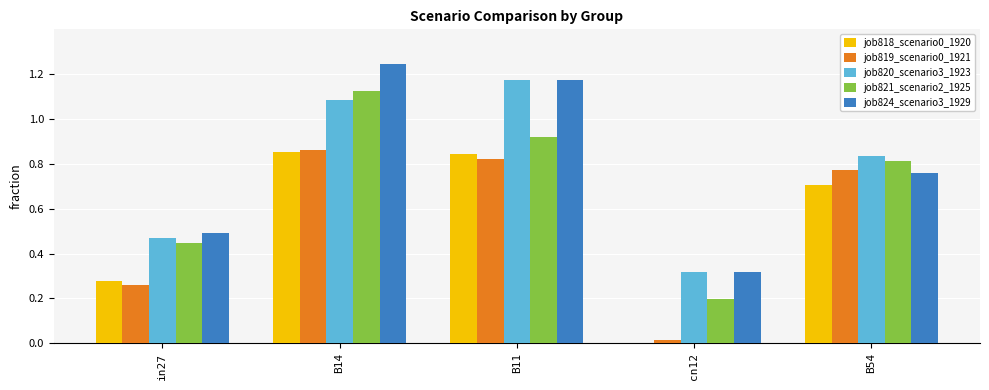

Which category has the highest value across all series?

B14